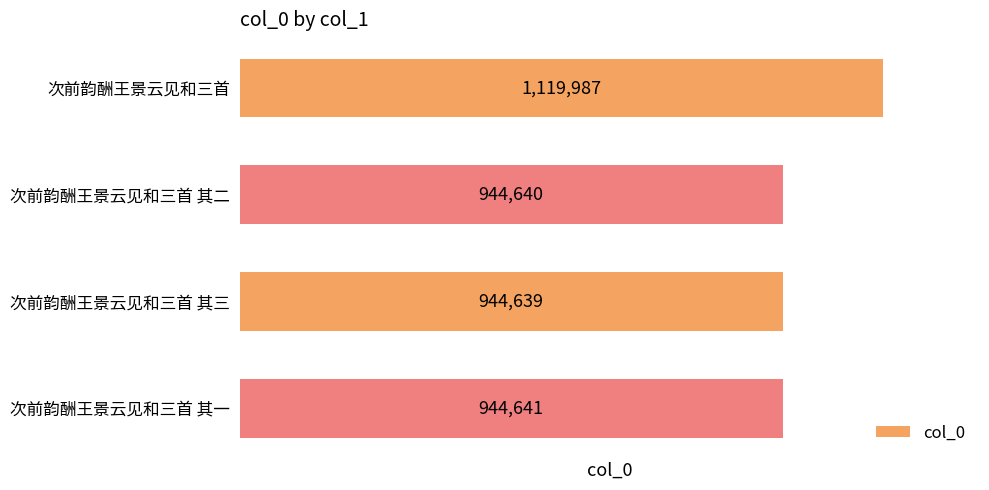

True or false: the data shows 1119987 at 次前韵酬王景云见和三首.

True